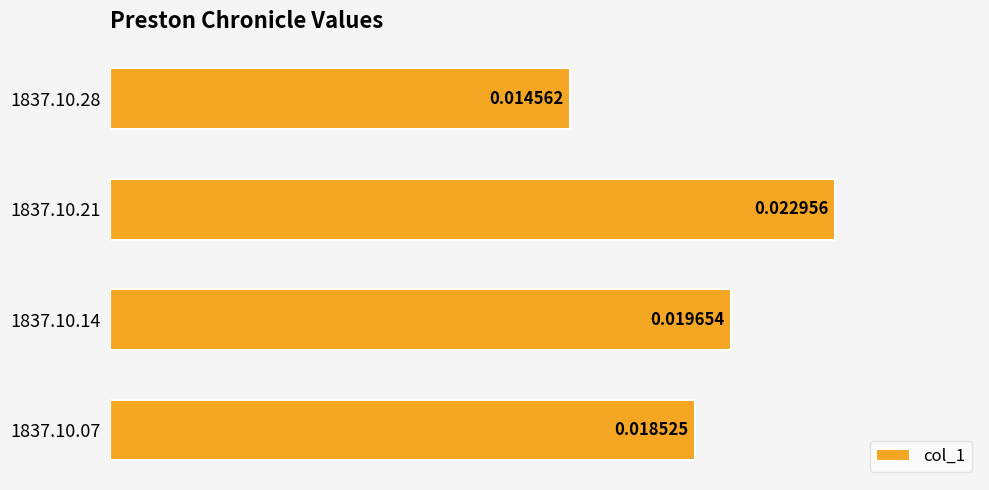

Rank the categories by value from lowest to highest.

1837.10.28, 1837.10.07, 1837.10.14, 1837.10.21